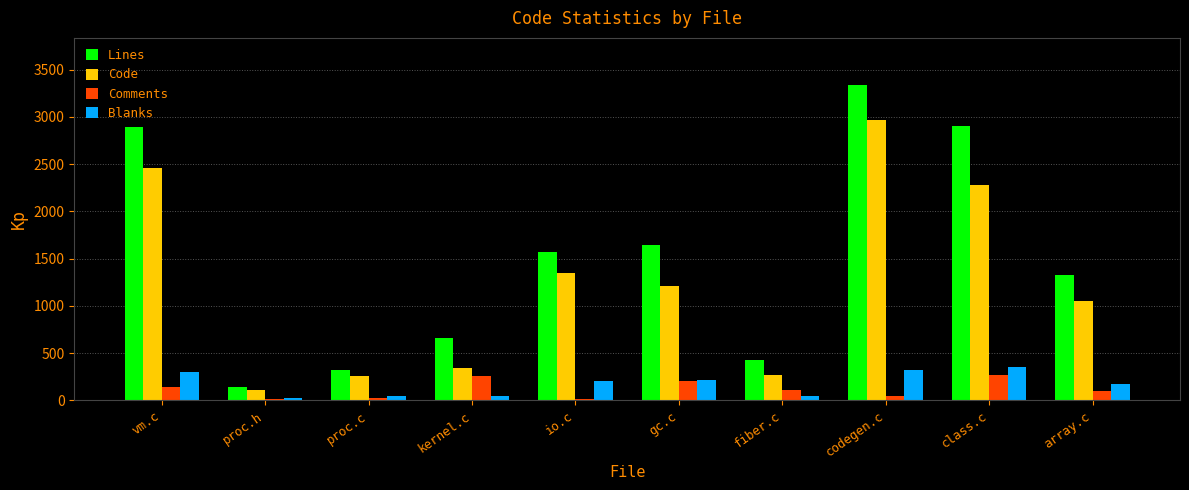

Count the number of categories in the chart.

10